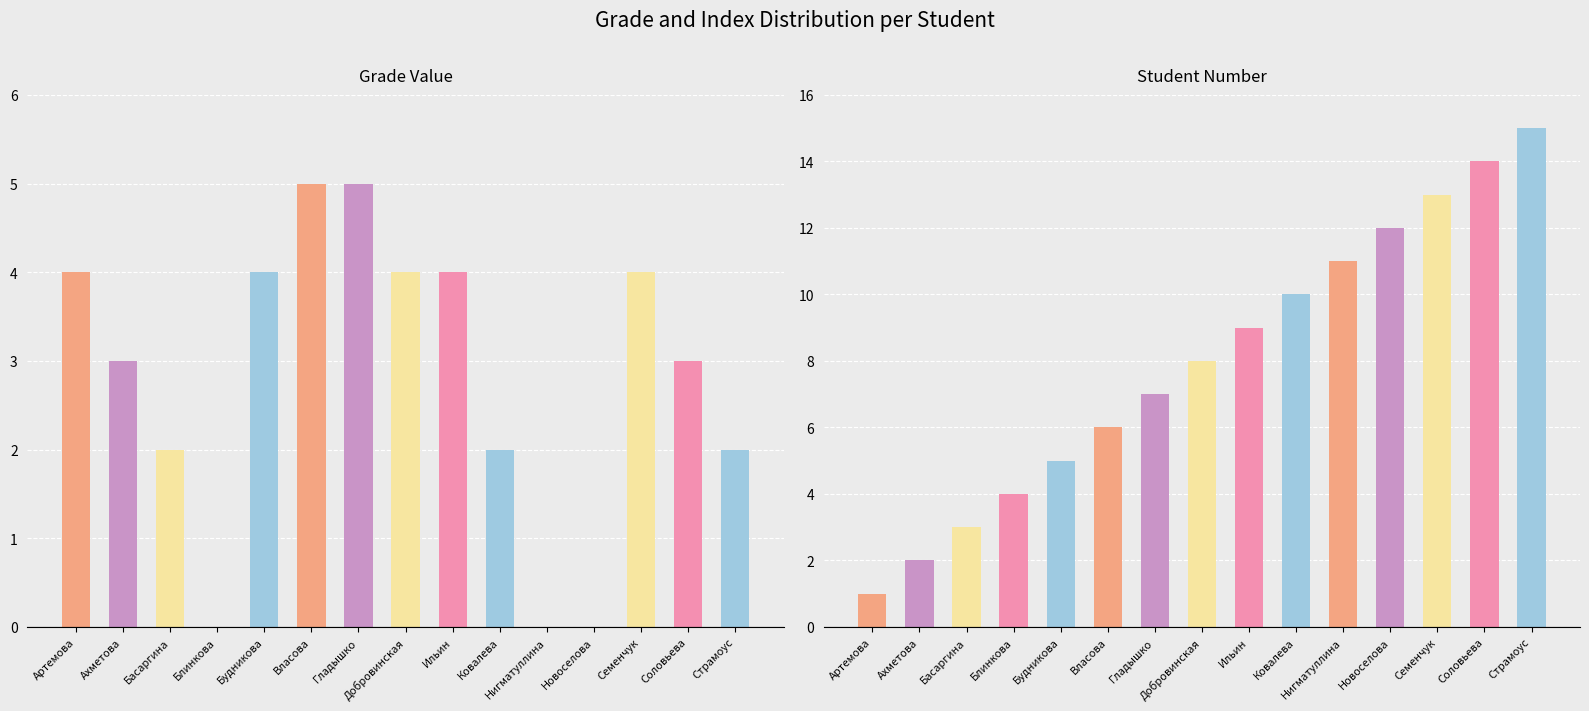

What is the ratio of the value at Ахметова to the value at Ильин?

0.8